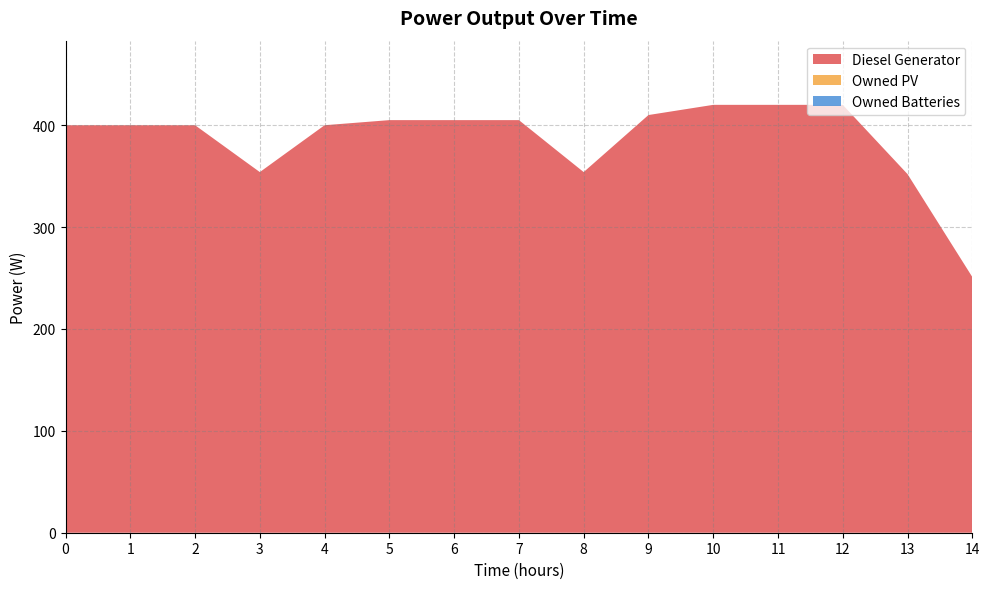

Reading left to right, extract all data points from this chart.

Diesel Generator: 0=400	1=400	2=400	3=354	4=400	5=405	6=405	7=405	8=354	9=410	10=420	11=420	12=420	13=352	14=251
Owned PV: 0=0	1=0	2=0	3=0	4=0	5=0	6=0	7=0	8=0	9=0	10=0	11=0	12=0	13=0	14=0
Owned Batteries: 0=0	1=0	2=0	3=0	4=0	5=0	6=0	7=0	8=0	9=0	10=0	11=0	12=0	13=0	14=0